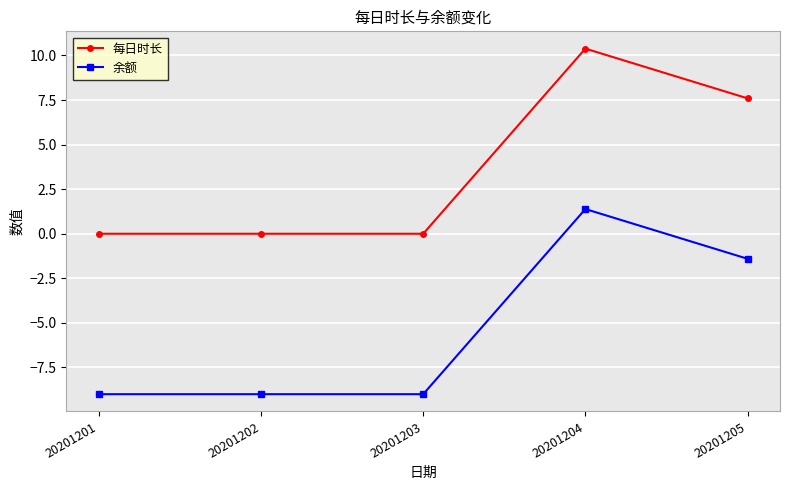

The 余额 series shows -15.1 at 20201202. True or false?

False